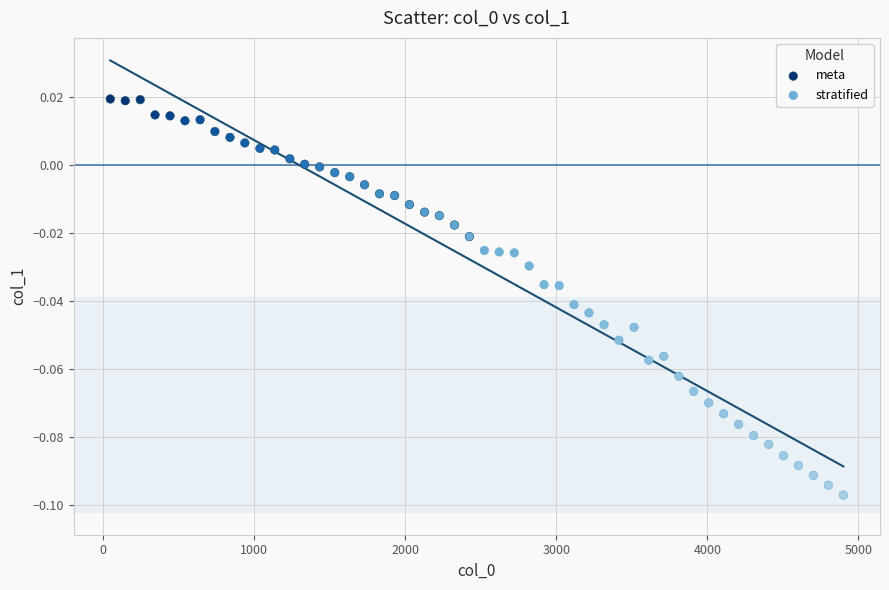

Which series has the widest spread of Y values?

stratified